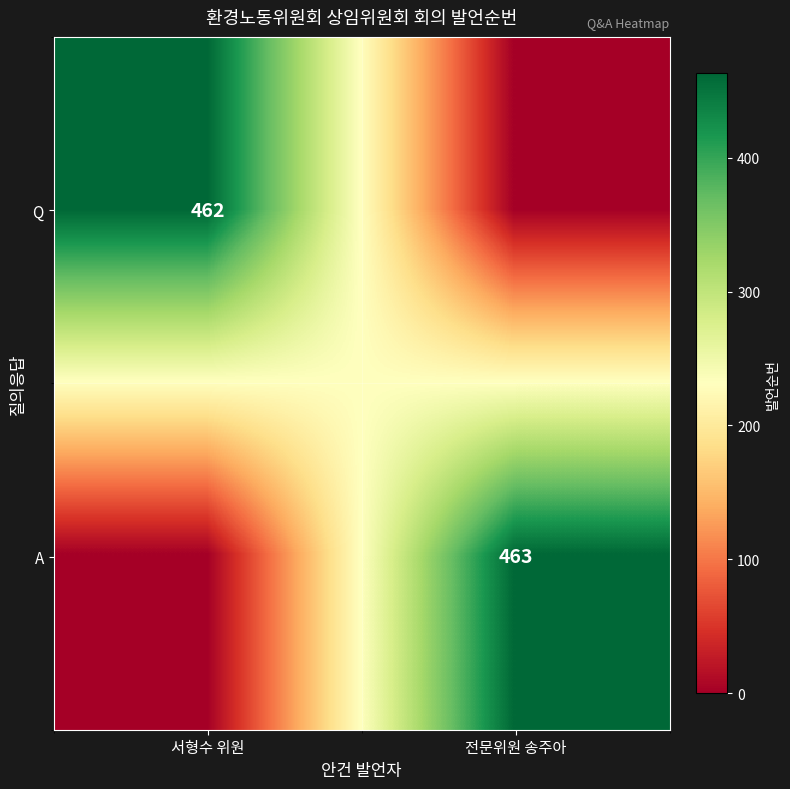

The value of A at 전문위원 송주아 is 463. True or false?

True